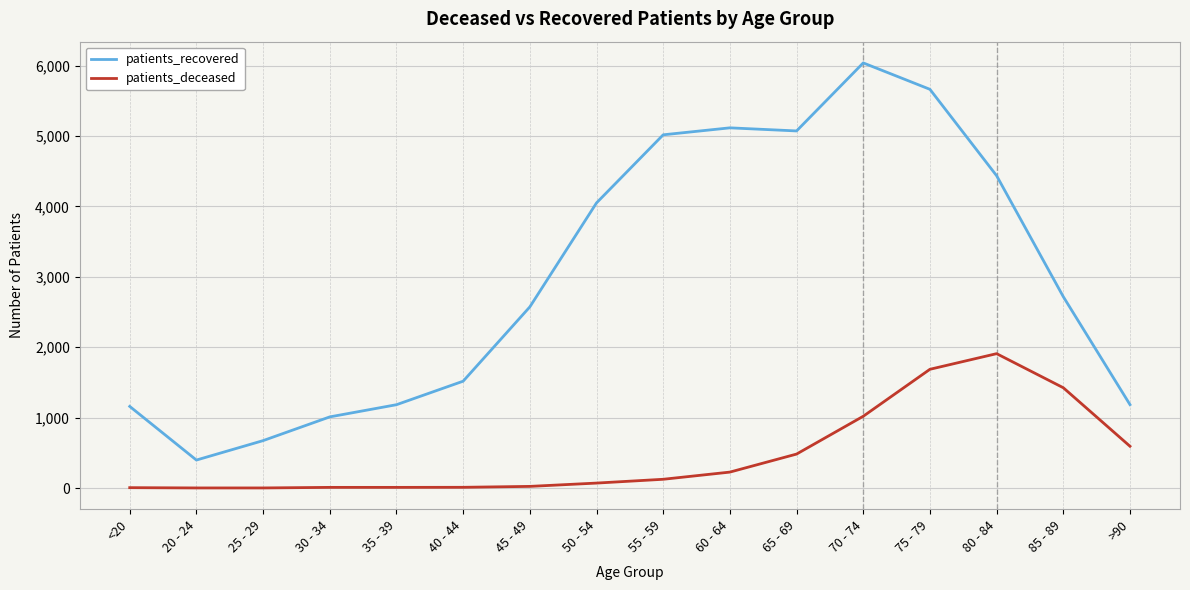

How many series are shown in this chart?

2